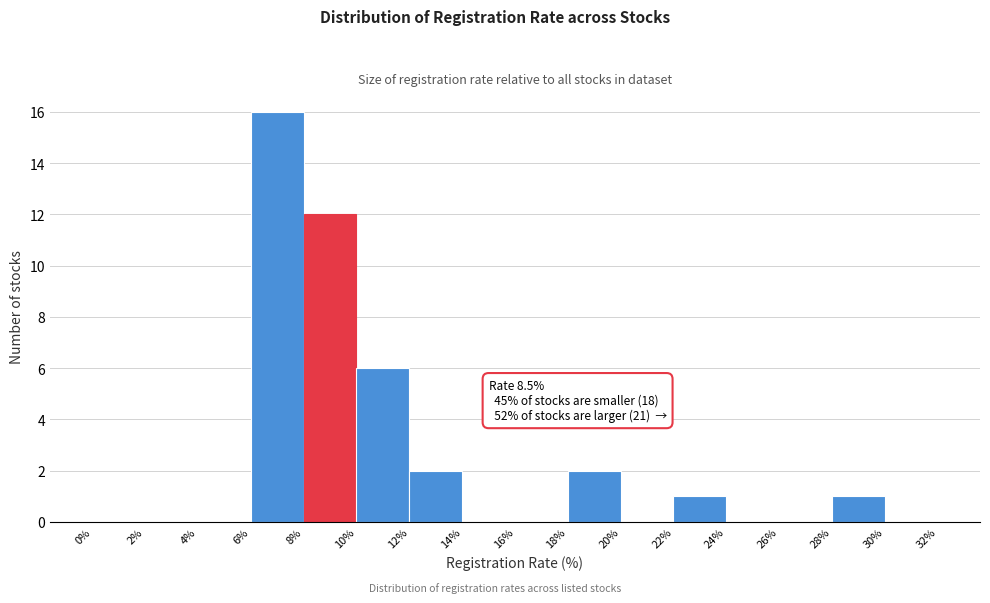

Over which range of the x-axis is the bar tallest?

6% to 8%